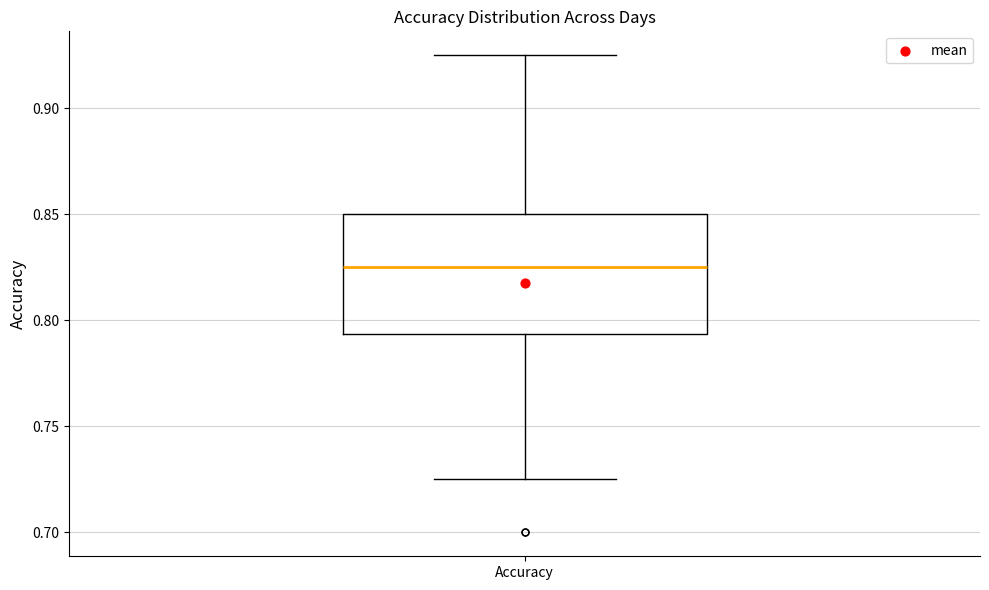

Read this box plot against the y-axis: the position of the median line, the range covered by the box, and the ends of both whiskers. The values are not printed on the chart, so give them approximately, as read against the axis.

median 0.825, box 0.795 to 0.850, whiskers 0.725 to 0.925